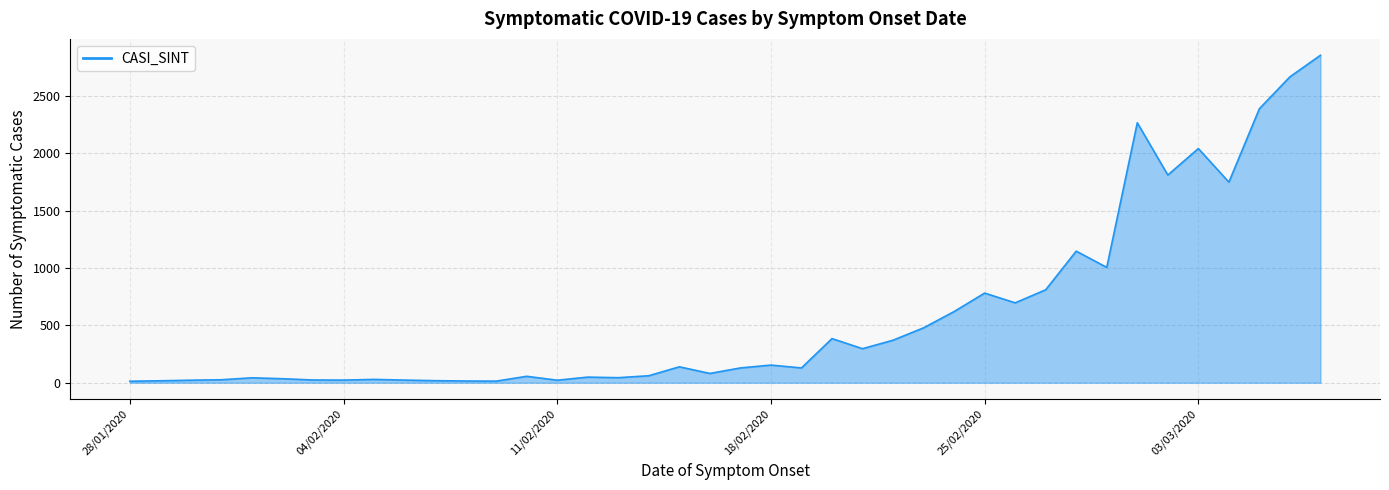

Count the number of categories in the chart.

40